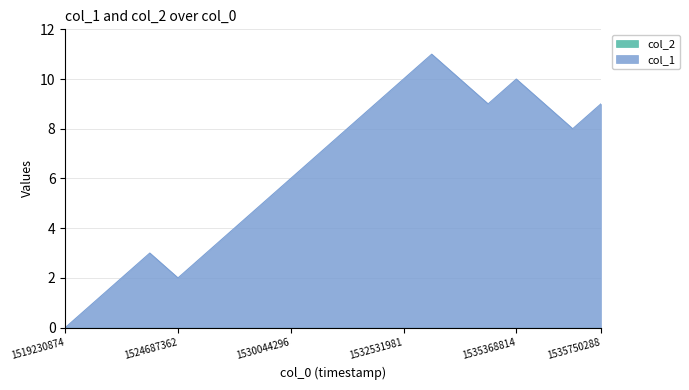

What is the difference between the second highest and minimum values?

10